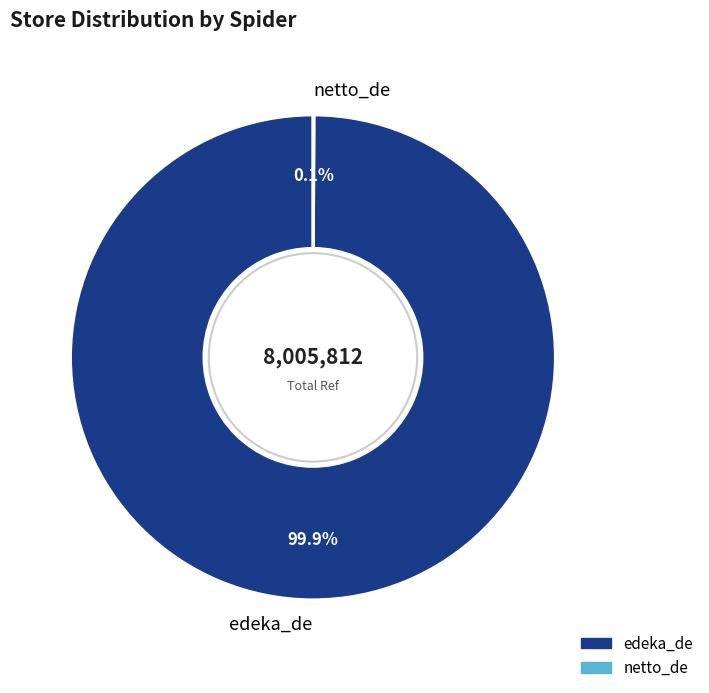

What portion of the pie excludes edeka_de?

0.1%